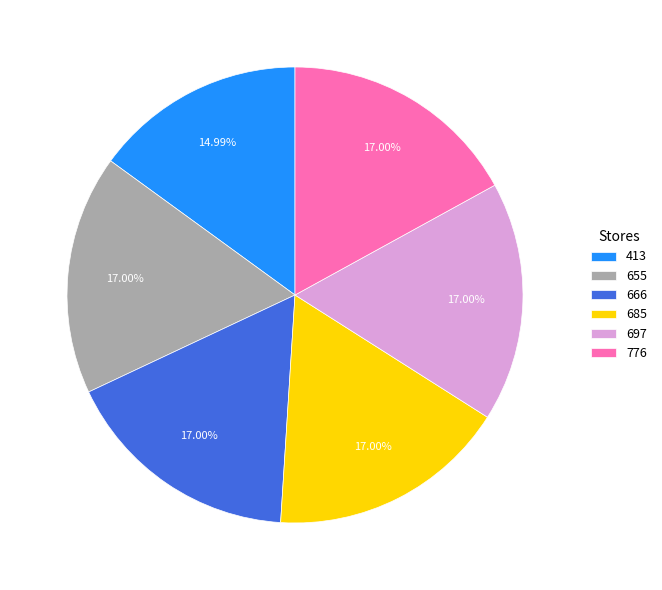

Is the sum of 685 and 413 greater than half?

No